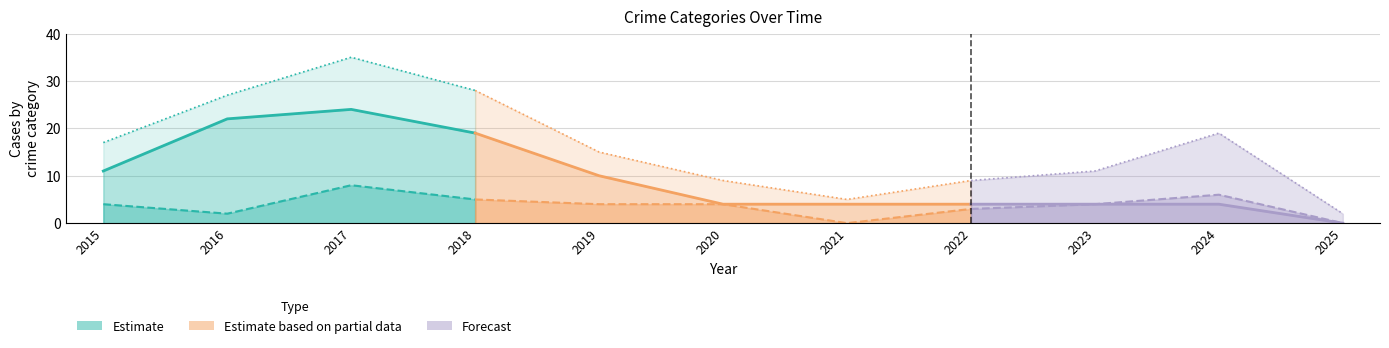

Which series has the largest total across all categories?

Total